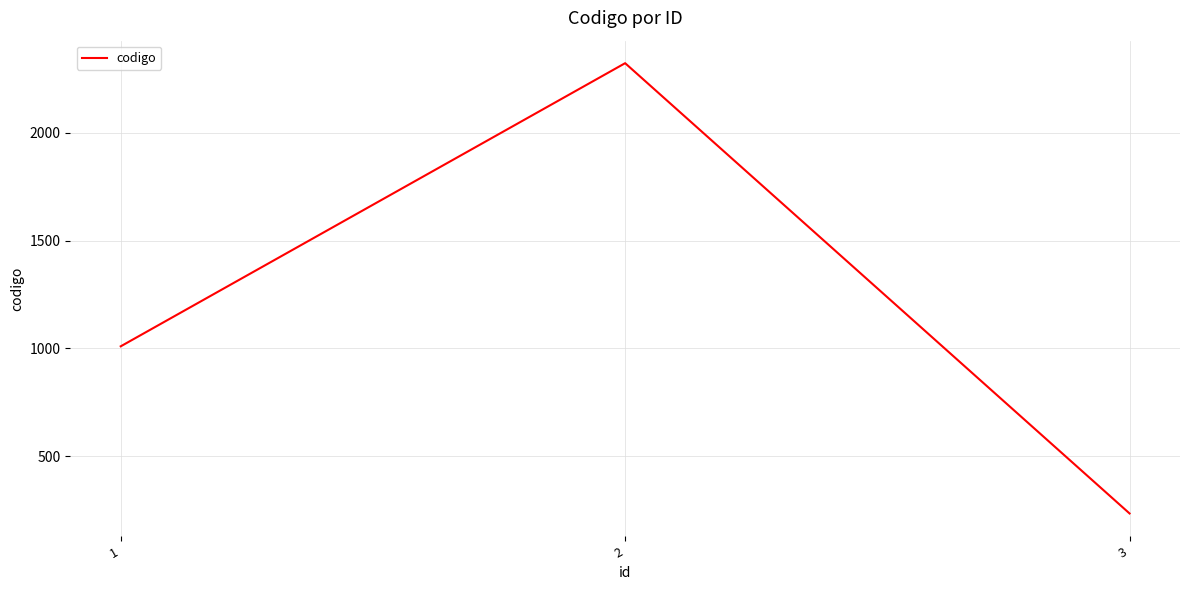

The value at 3 is 235. True or false?

True